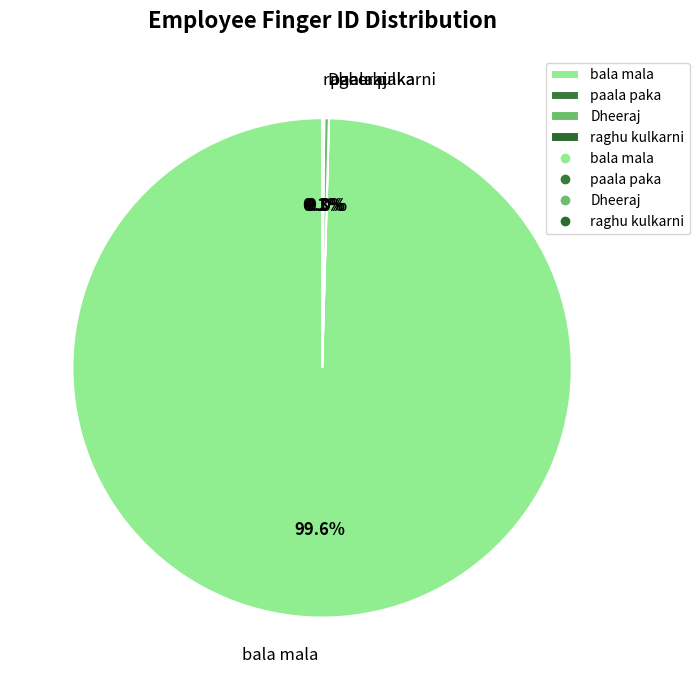

Which category accounts for the majority?

bala mala